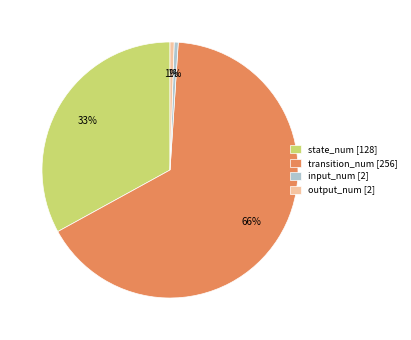

To the nearest percent, what is the average slice percentage?

25%